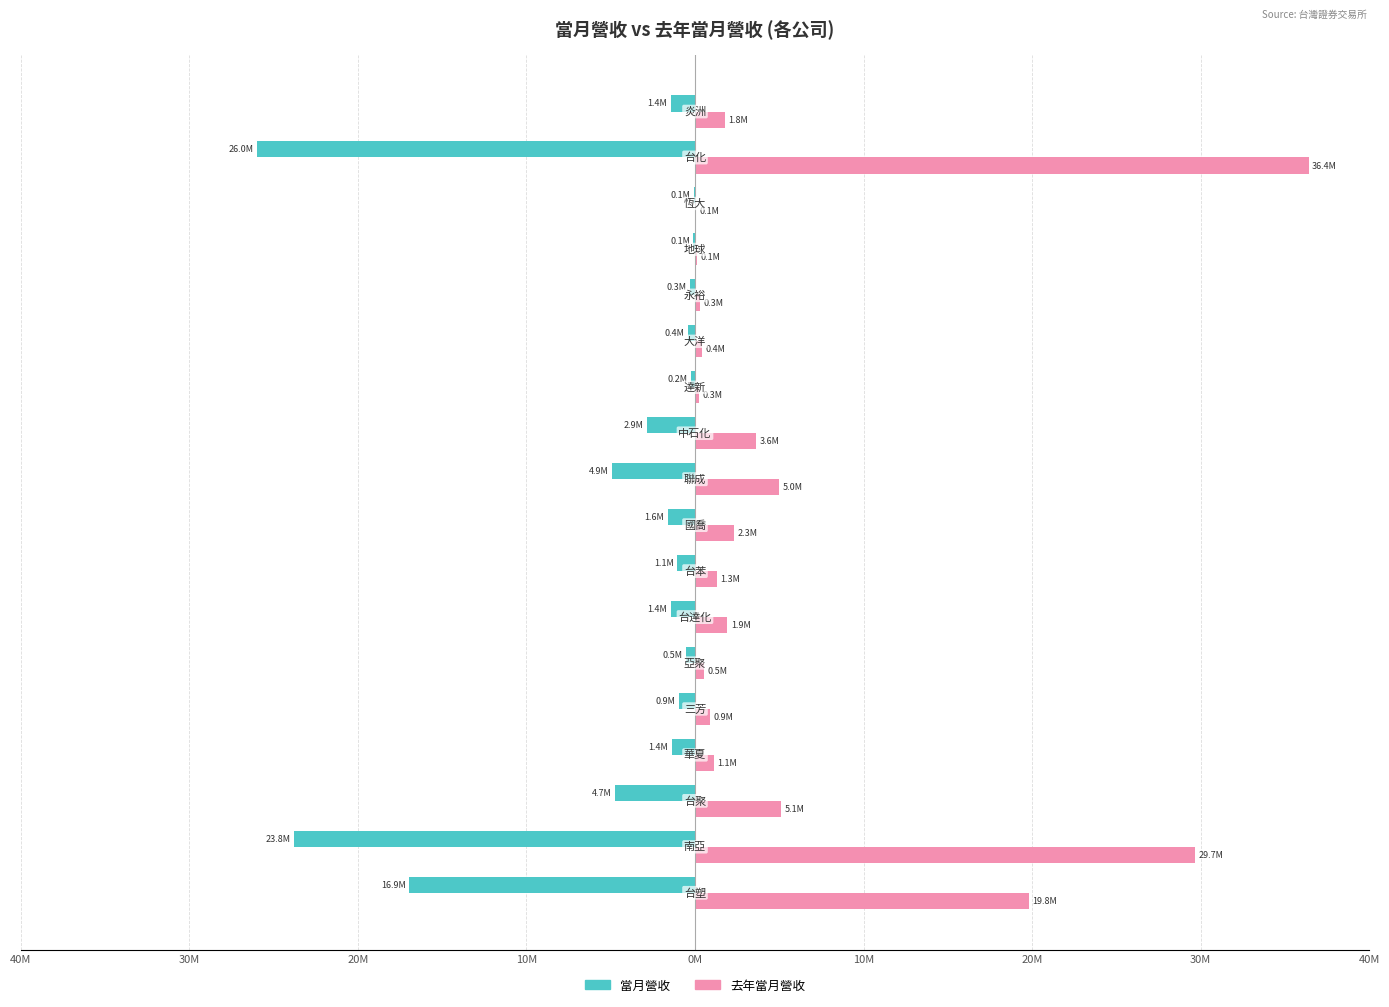

What are all the series names shown in the legend?

當月營收, 去年當月營收